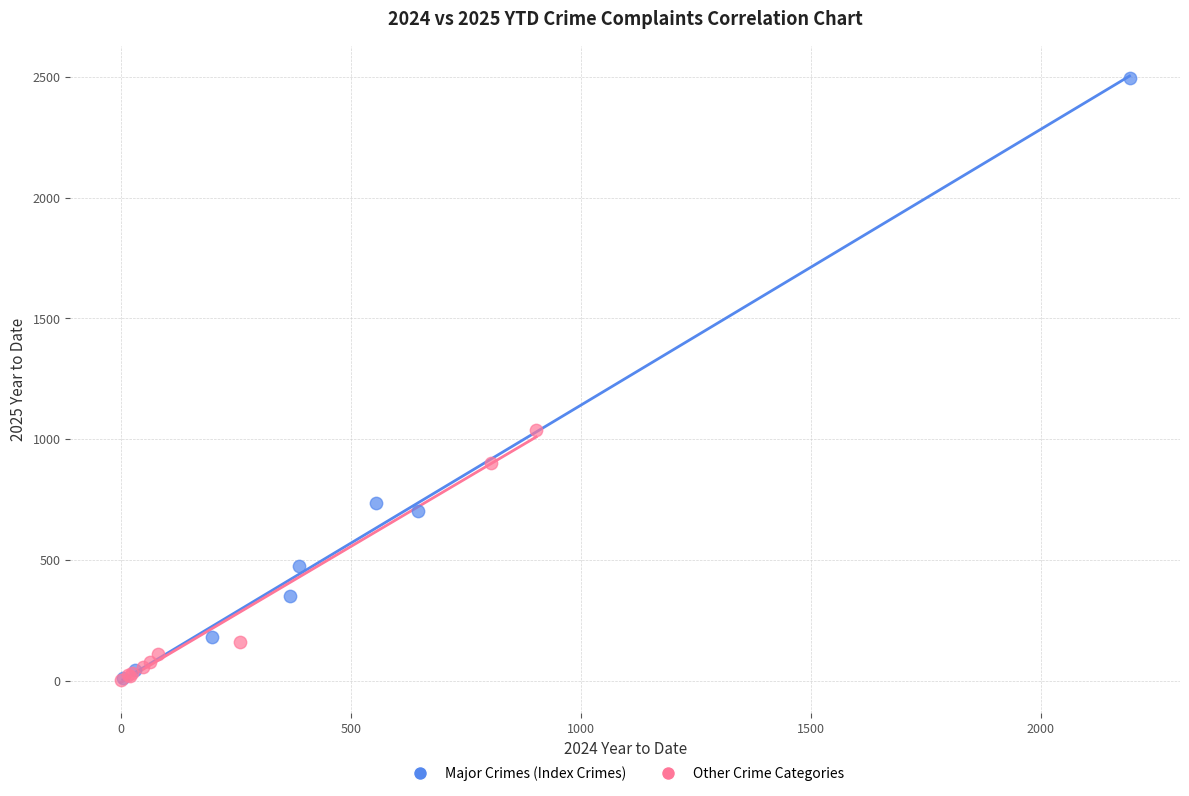

Which series has the widest spread of Y values?

Major Crimes (Index Crimes)